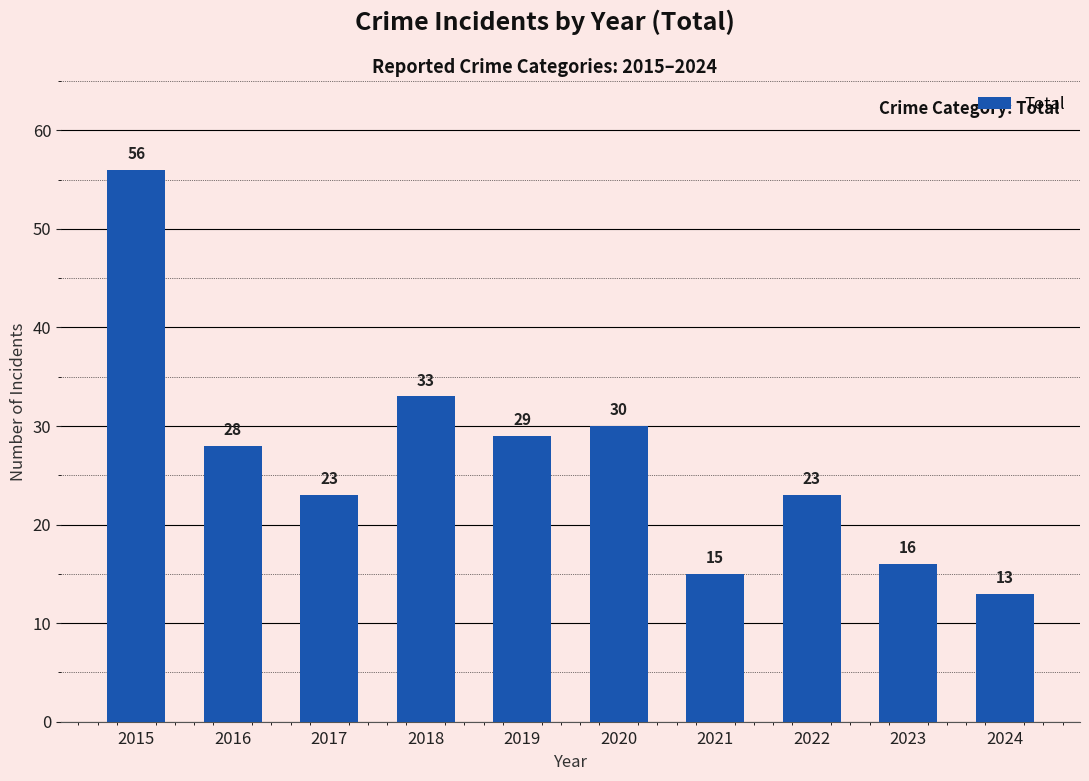

Reading left to right, what are all the values shown in this chart?

2015=56	2016=28	2017=23	2018=33	2019=29	2020=30	2021=15	2022=23	2023=16	2024=13